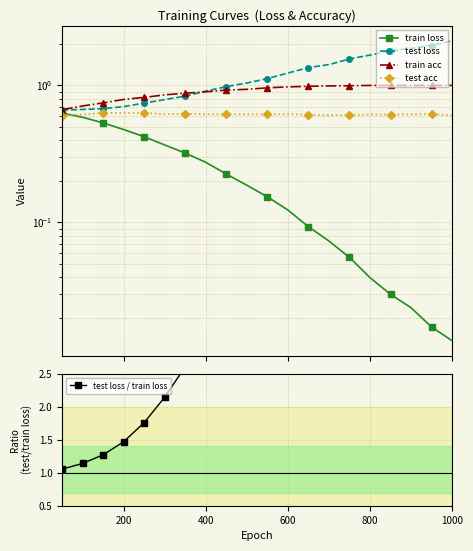

What is the difference between the maximum and minimum values in the train acc series?

0.3